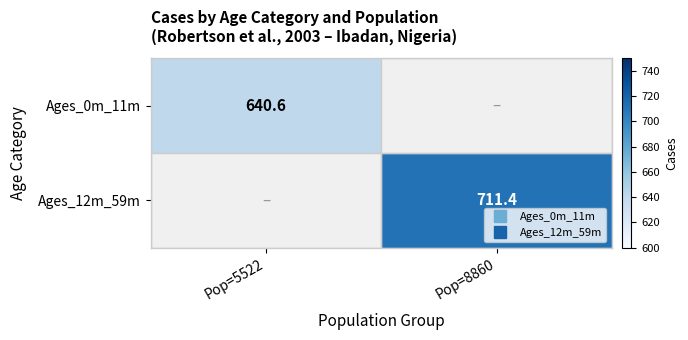

Count the number of data series in this chart.

2